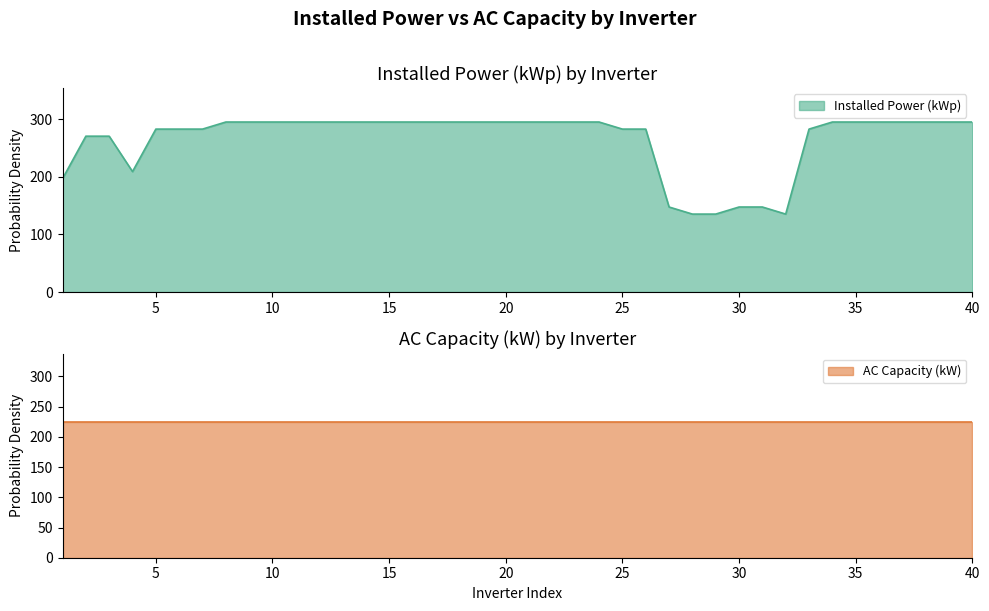

Count the number of values greater than 294.

24